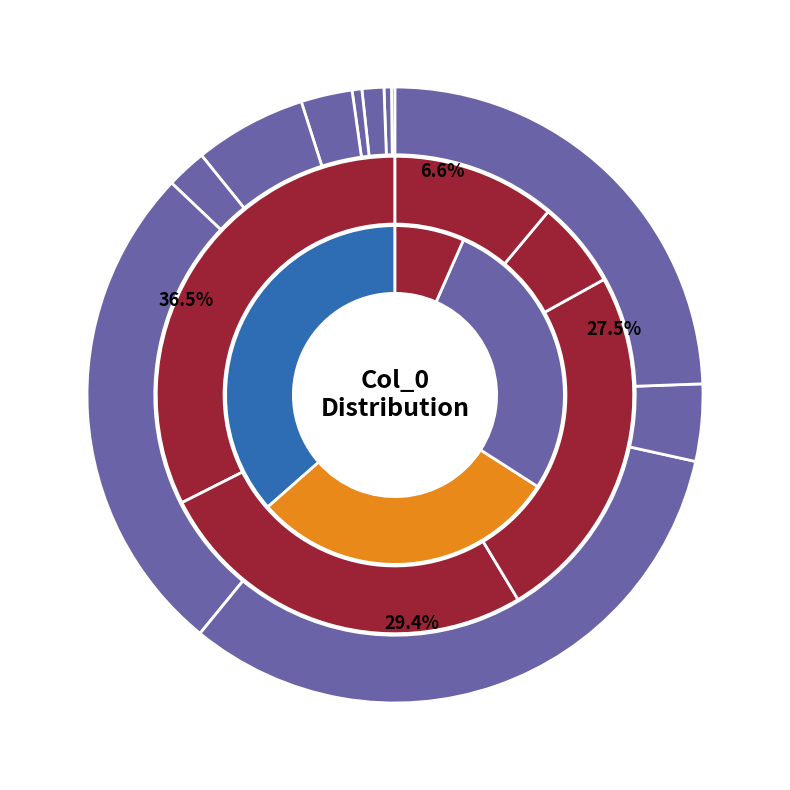

How many slices are in this pie chart?

11